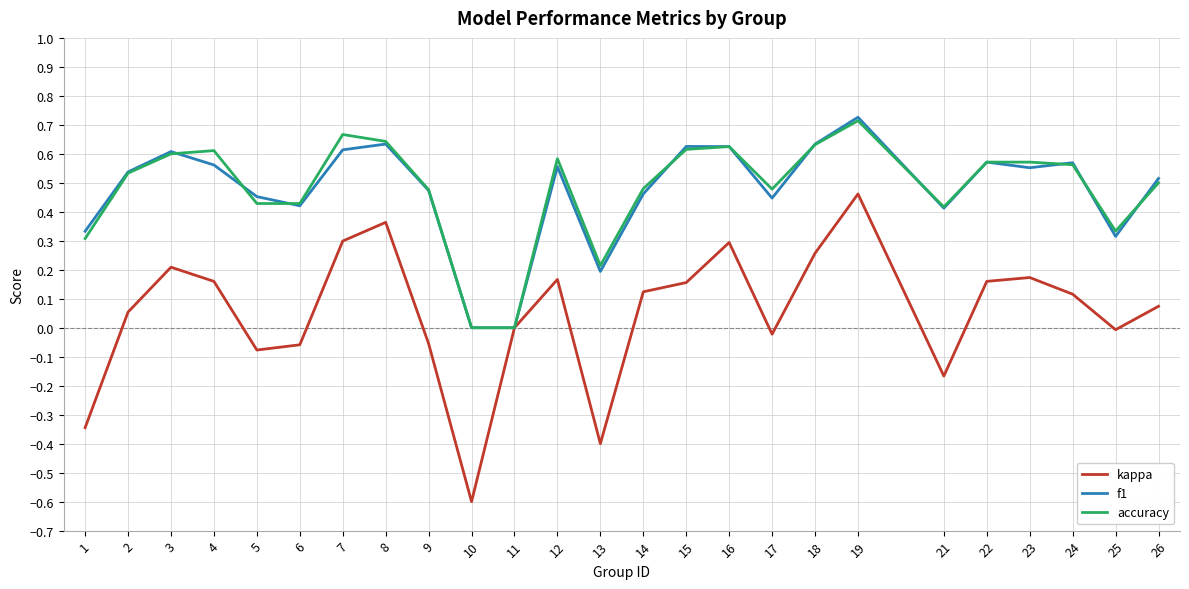

Which series has the widest spread of values?

kappa